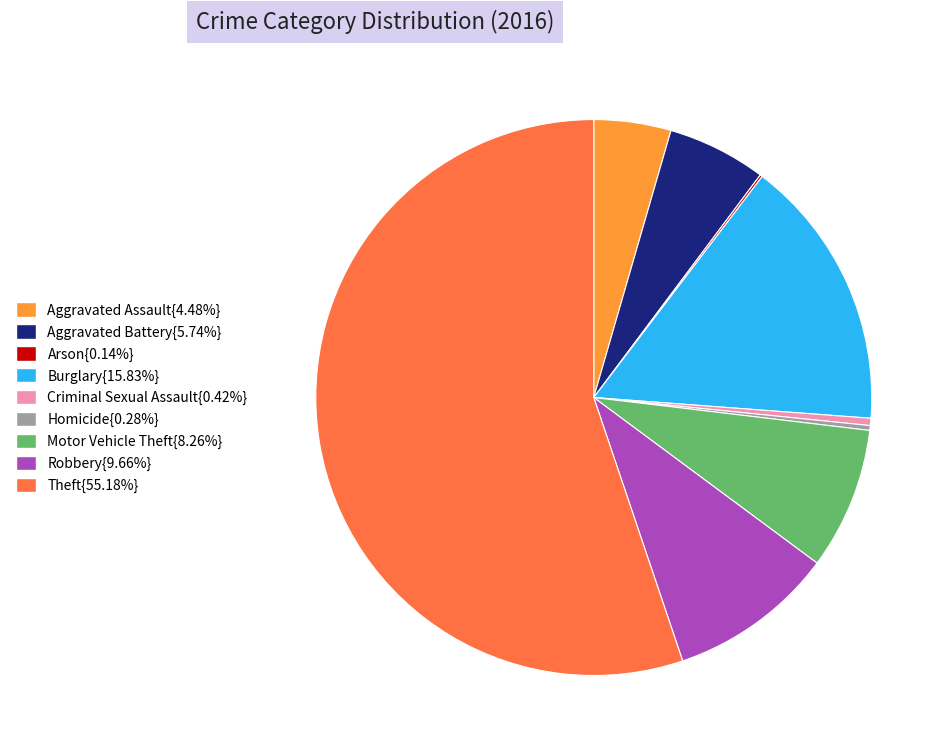

Is there a majority slice in this chart?

Yes